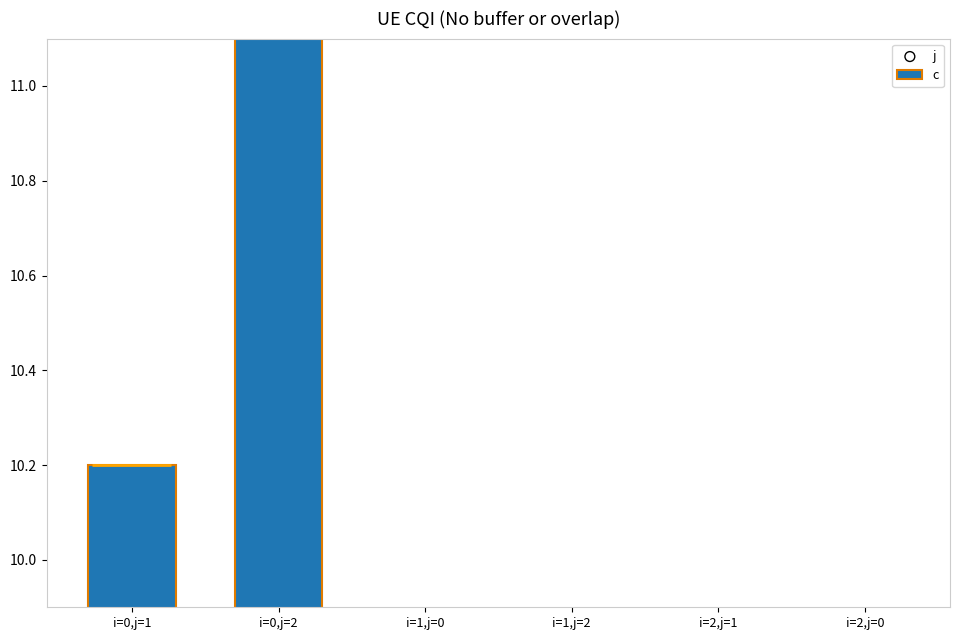

What are all the series names shown in the legend?

c, j